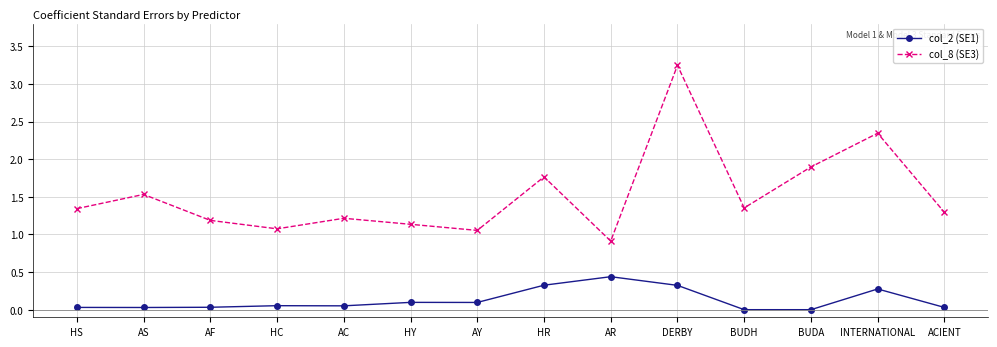

What is the difference between the second highest and second lowest values in the col_2 (SE1) series?

0.3